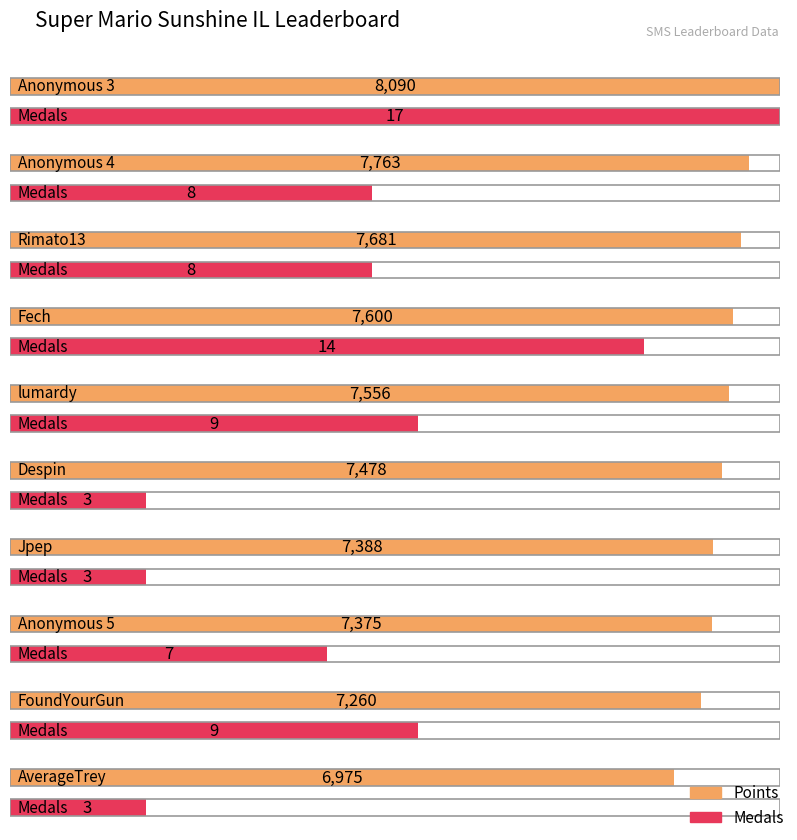

What is the maximum value for Points?

8090